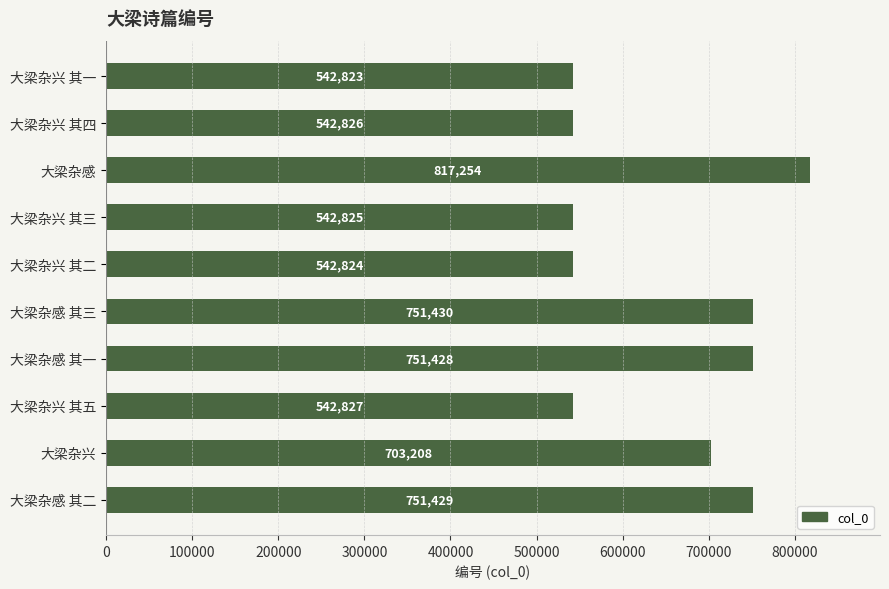

What is the minimum value shown in the chart?

542823